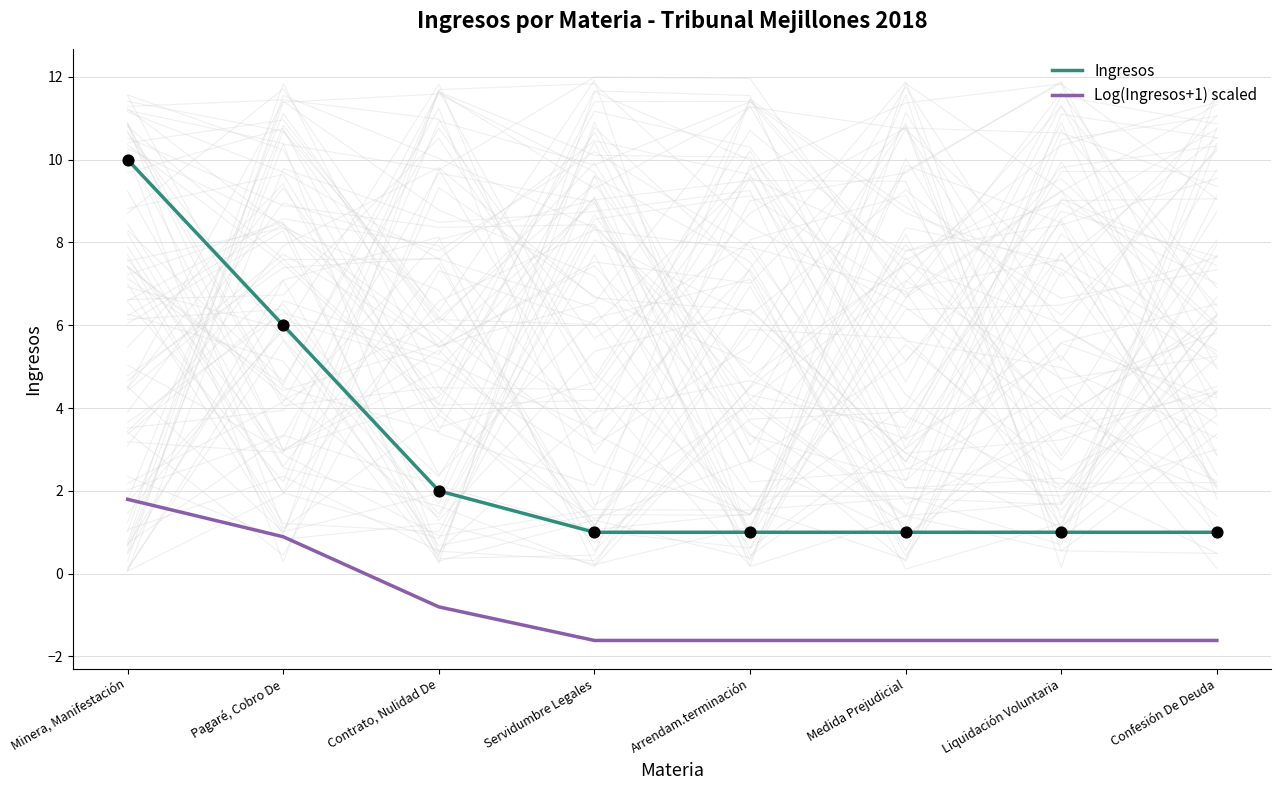

What is the total value across all series at Medida Prejudicial?

-0.6